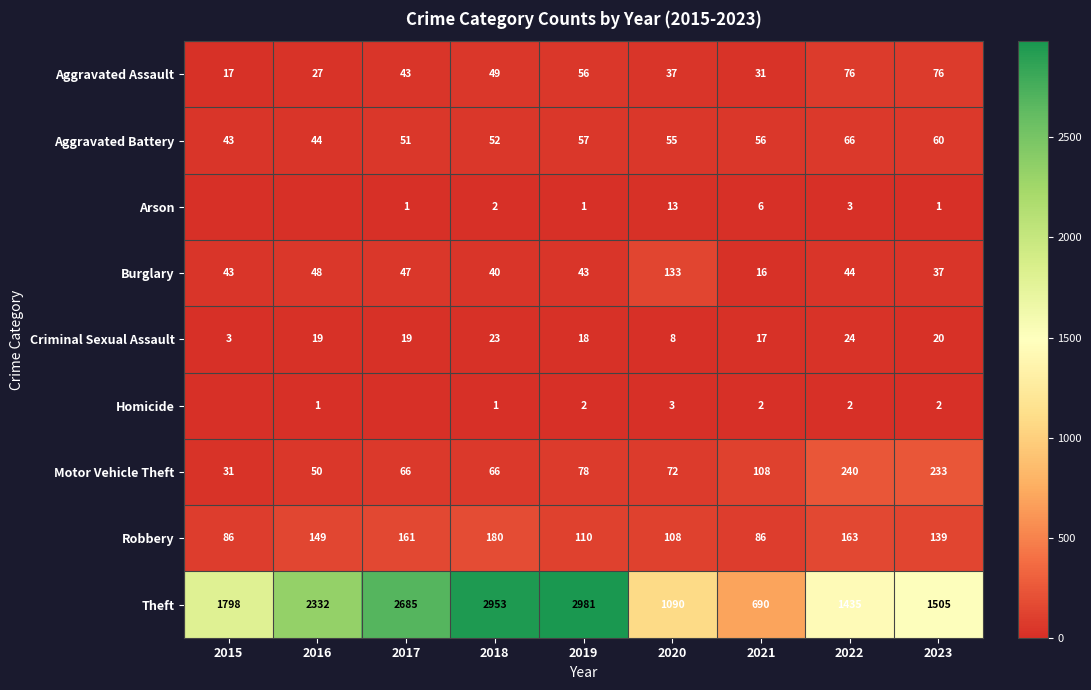

List the labels in order of Homicide value, smallest first.

2015, 2017, 2016, 2018, 2019, 2021, 2022, 2023, 2020